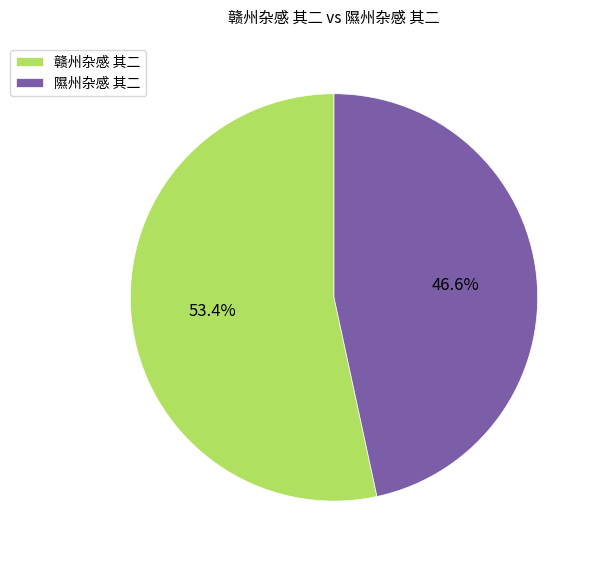

What is the smallest slice in the pie chart?

隰州杂感 其二